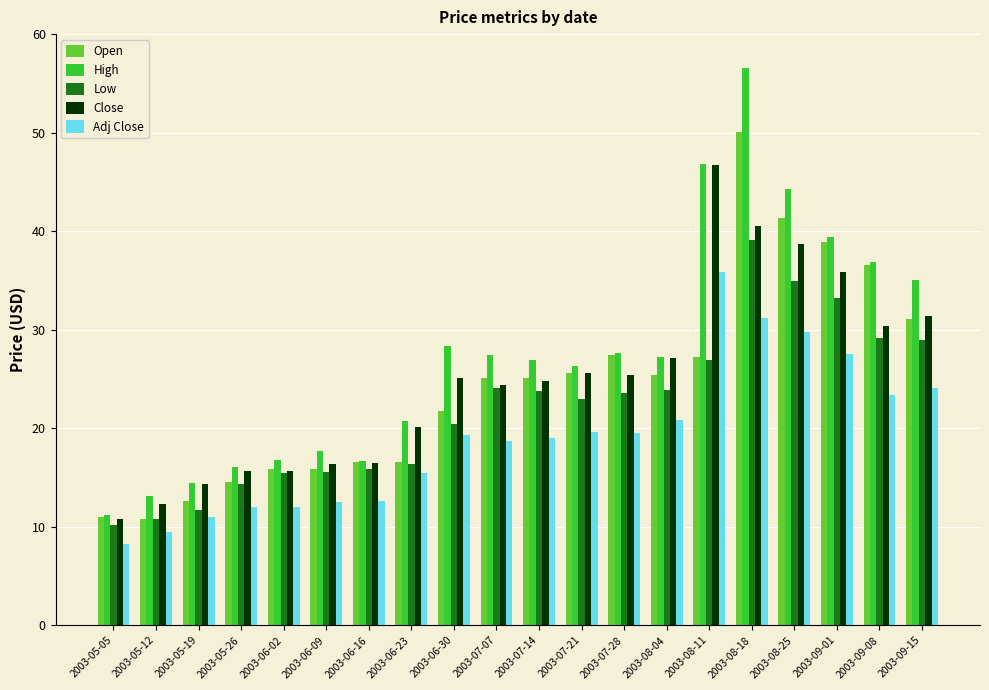

List the series in order of their peak value, highest first.

High, Open, Close, Low, Adj Close